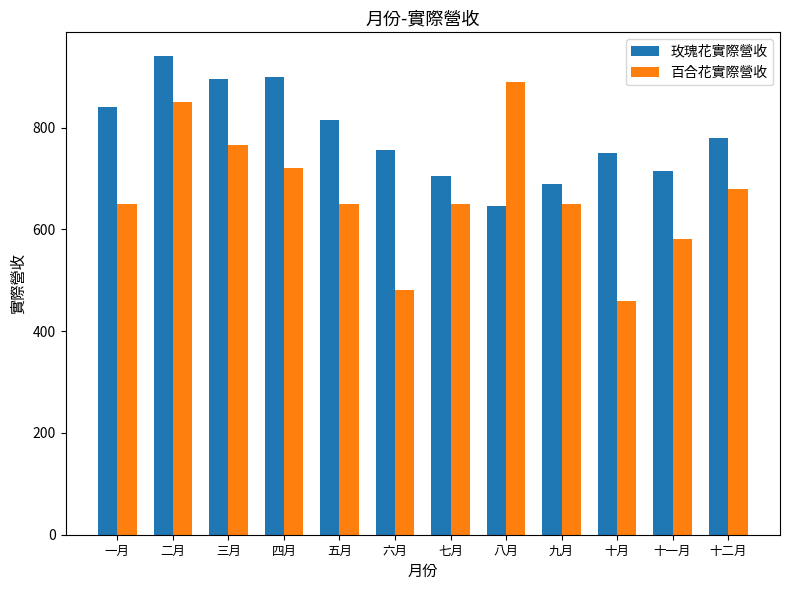

Reading right to left, transcribe all the data shown in this chart.

玫瑰花實際營收: 780	715	750	690	645	705	755	815	900	895	940	840
百合花實際營收: 680	580	460	650	890	650	480	650	720	765	850	650